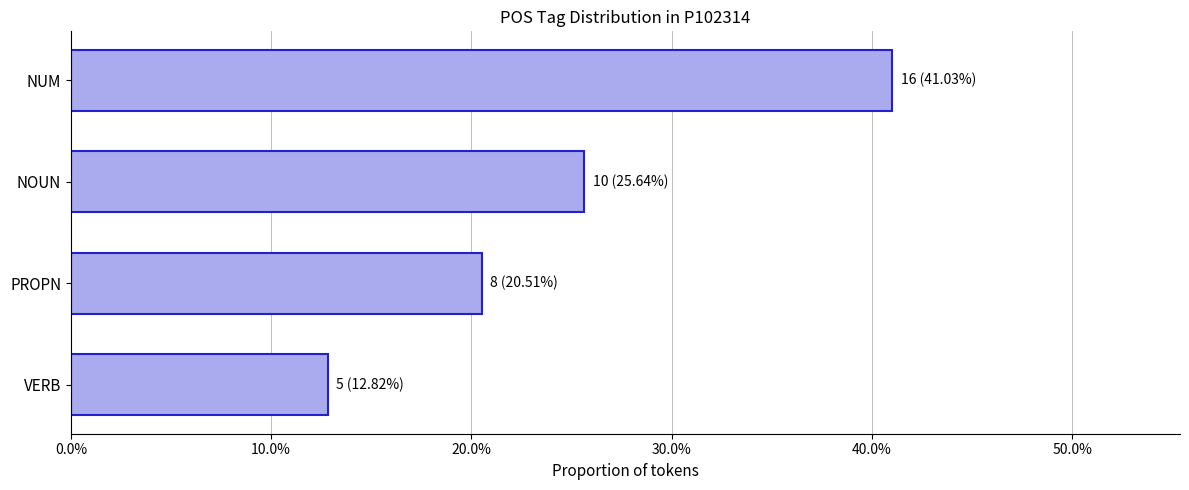

Are the bars grouped side by side (vs. stacked)?

No